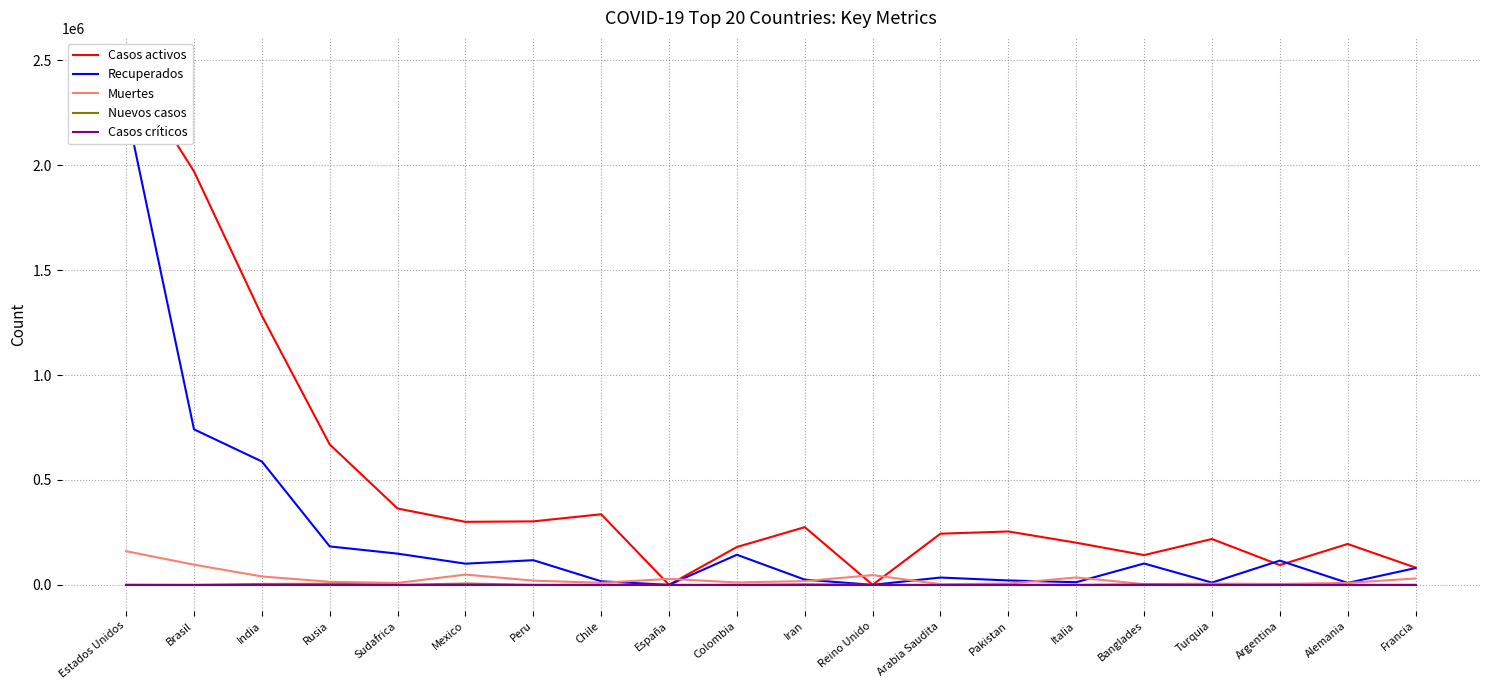

What is the label of the 13th point from the right?

Chile